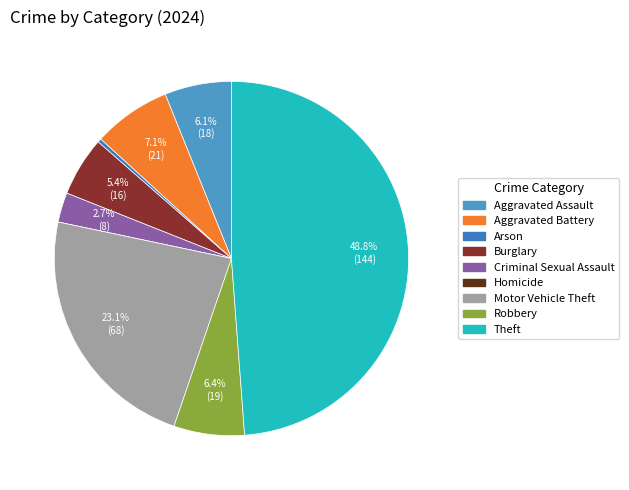

What is the ratio of the value at Criminal Sexual Assault to the value at Aggravated Assault?

0.4